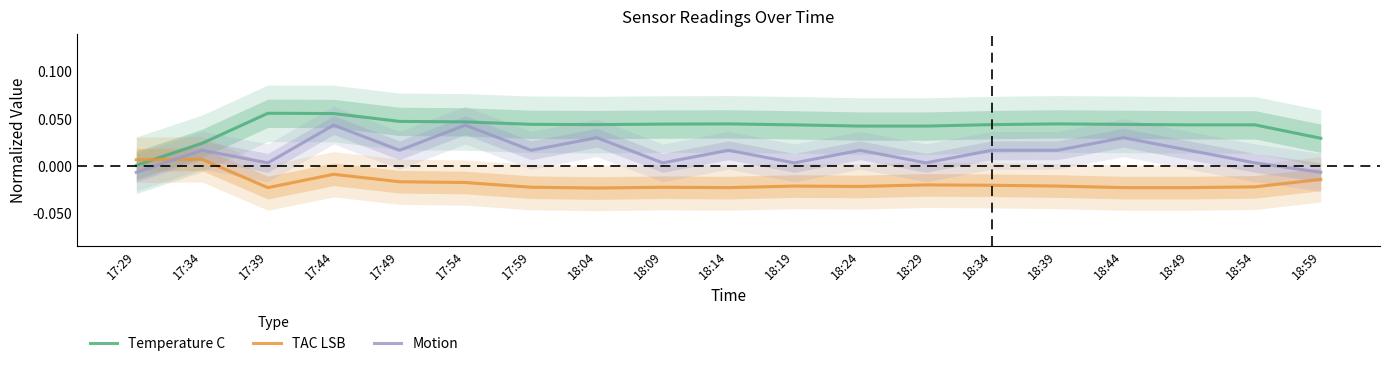

At 18:29, list the series in order from largest to smallest.

Temperature C, Motion, TAC LSB